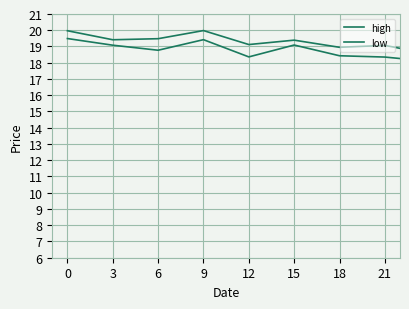

Does the chart display data point markers on the line(s)?

No